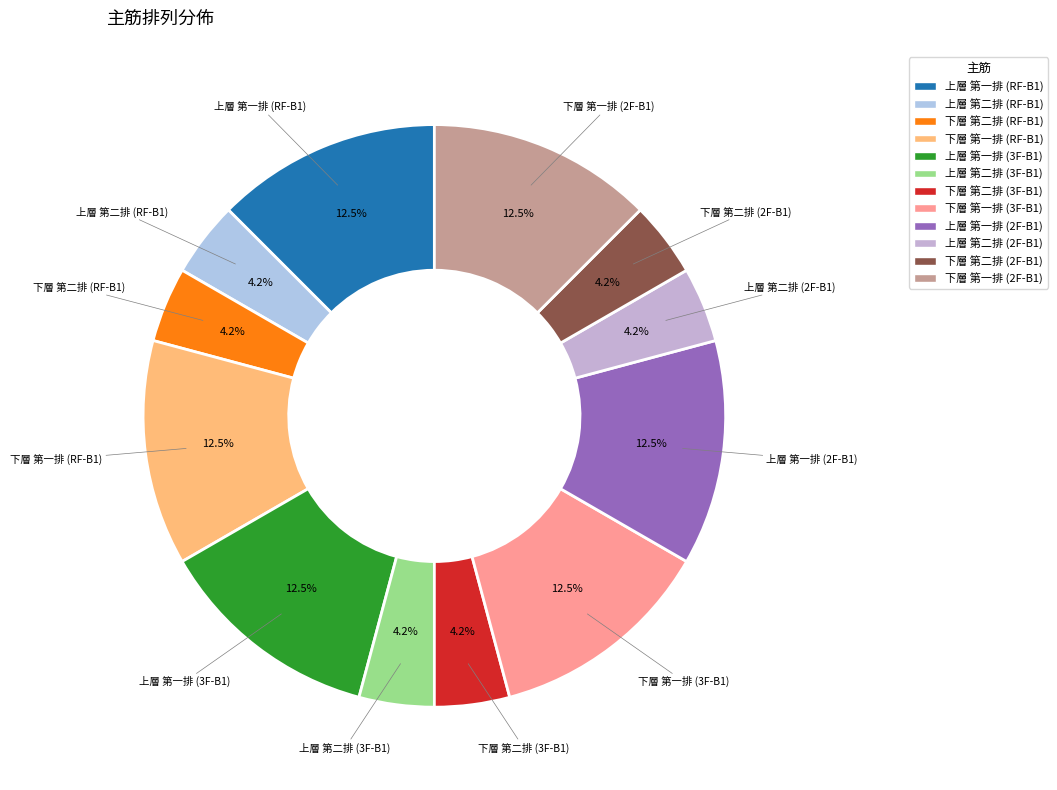

What is the total percentage of 上層 第一排 (3F-B1) and 下層 第一排 (3F-B1)?

25.0%